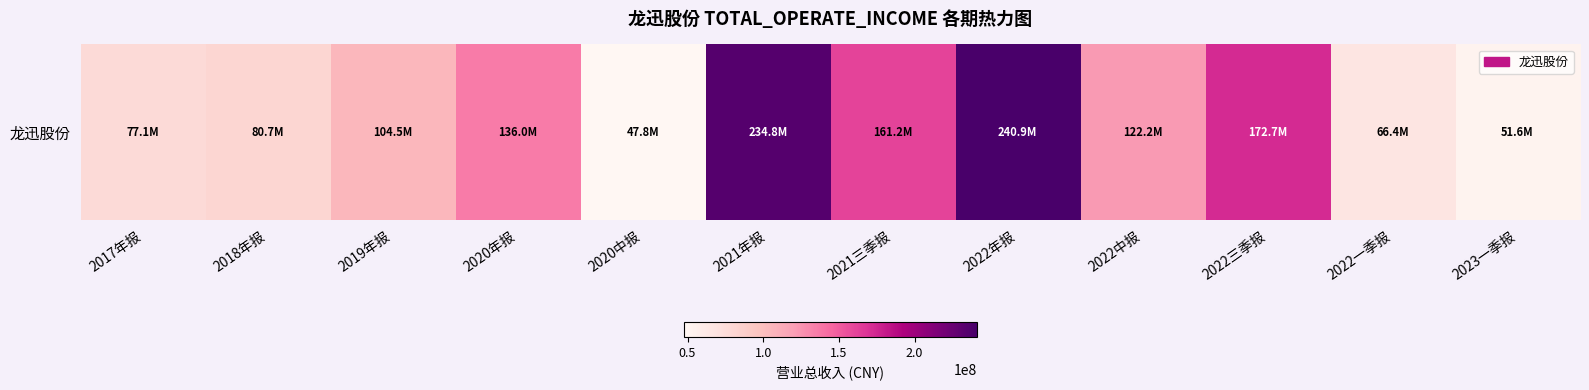

What is the smallest value displayed?

47758033.5